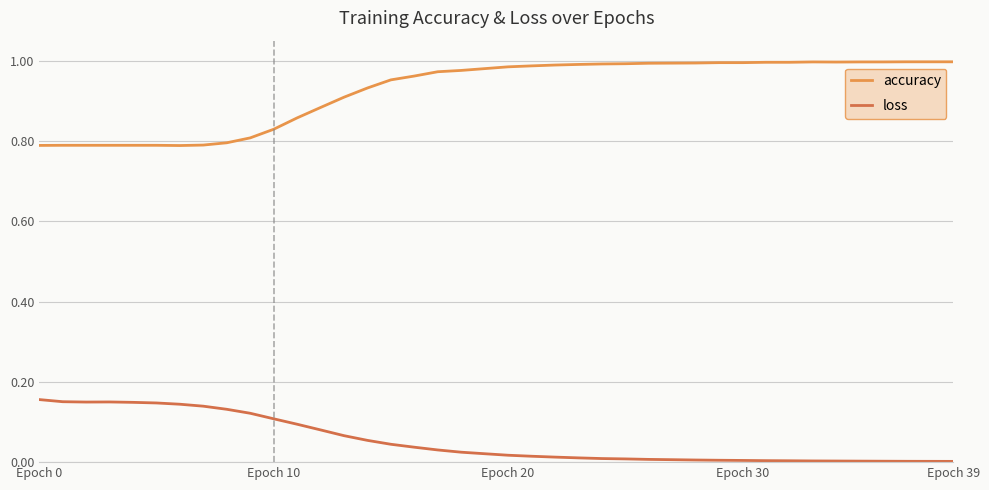

Which series has the largest total across all categories?

accuracy